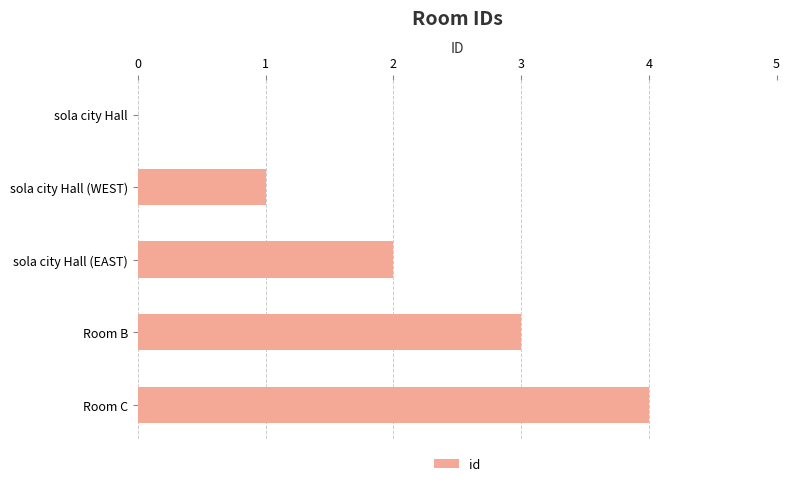

What is the sum of the values at Room C and sola city Hall?

4